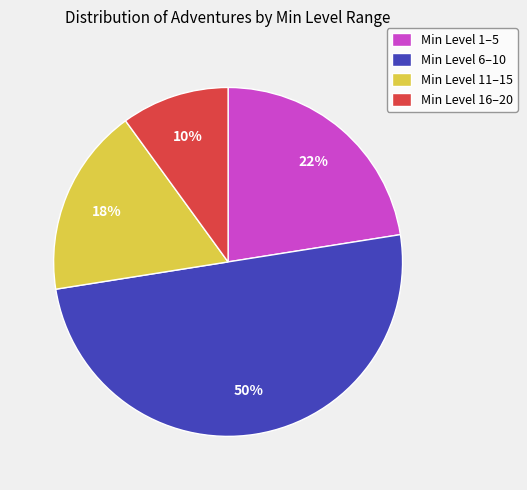

The Min Level 16–20 slice represents 10% of the pie. True or false?

True